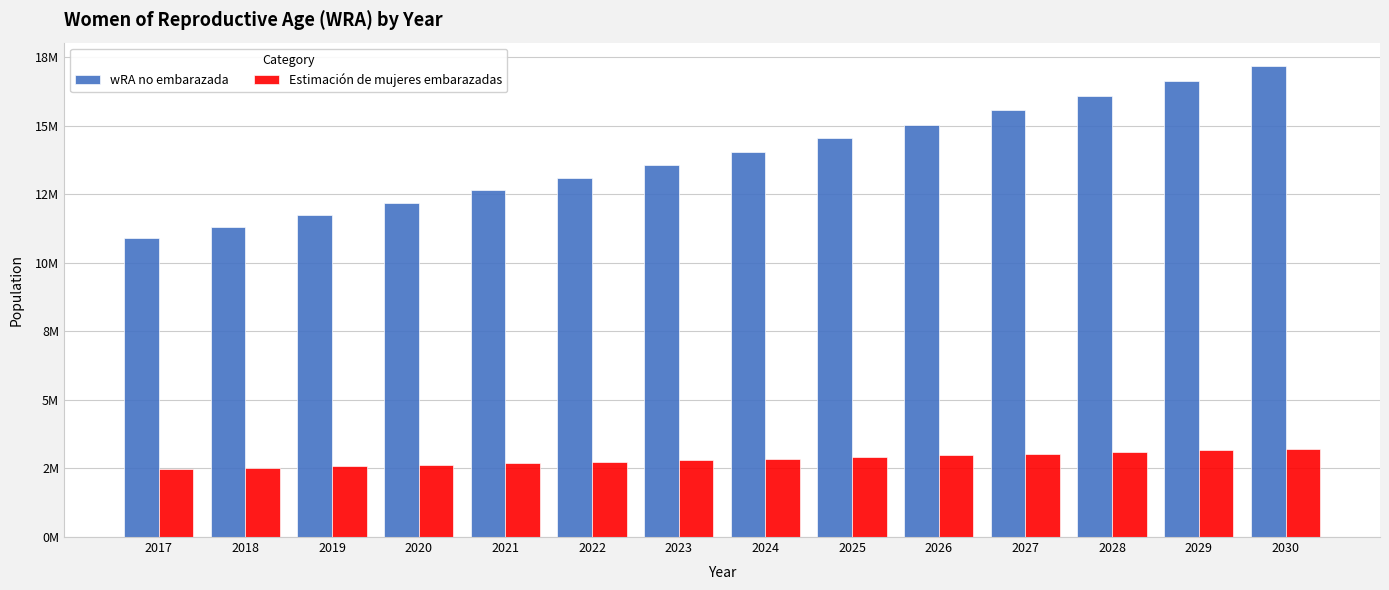

Does the chart contain stacked bars?

No